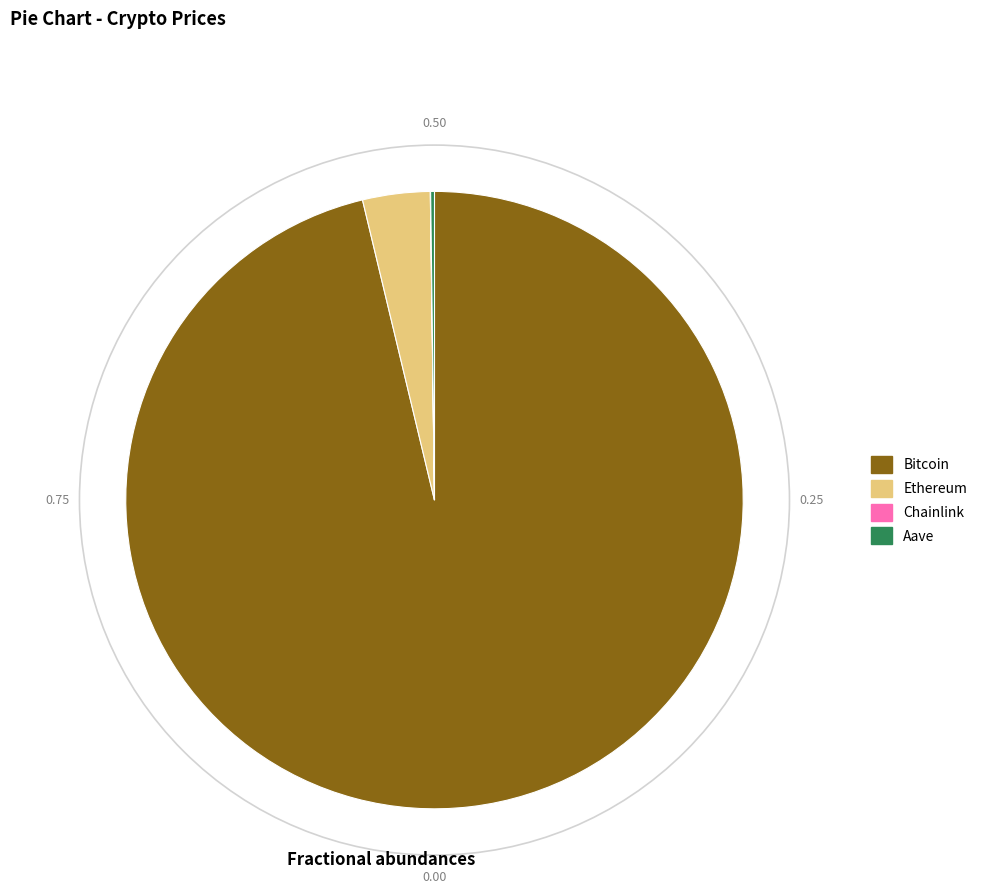

What is the largest slice in the pie chart?

Bitcoin